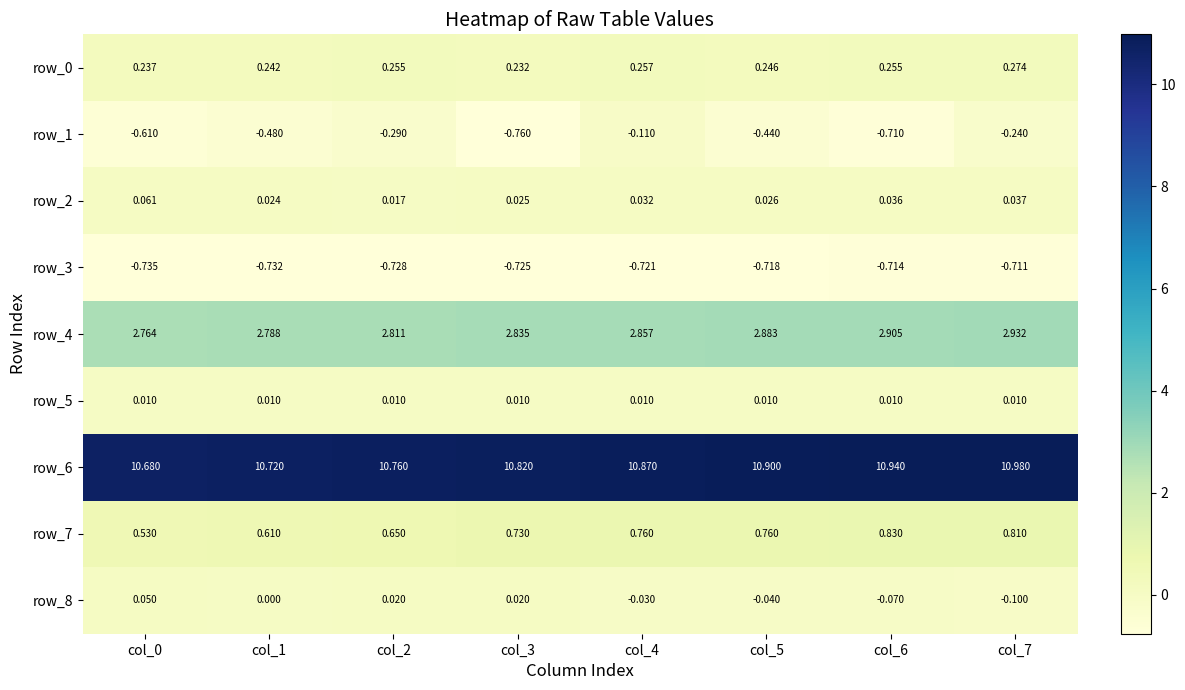

Is the value of row_0 at col_1 greater than the value of row_1 at col_3?

Yes